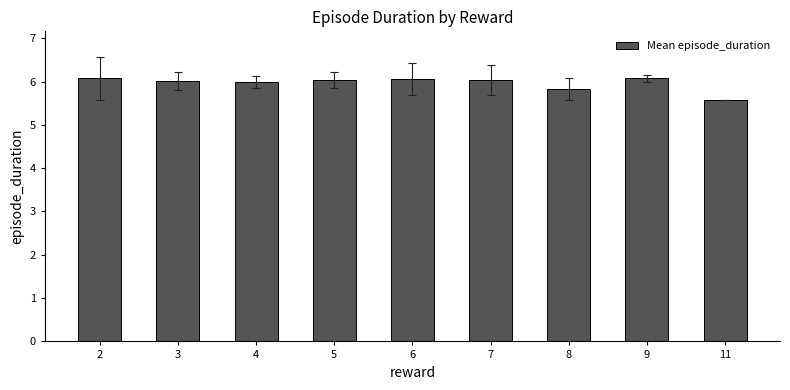

What is the value of the 1st bar from the left?

6.1